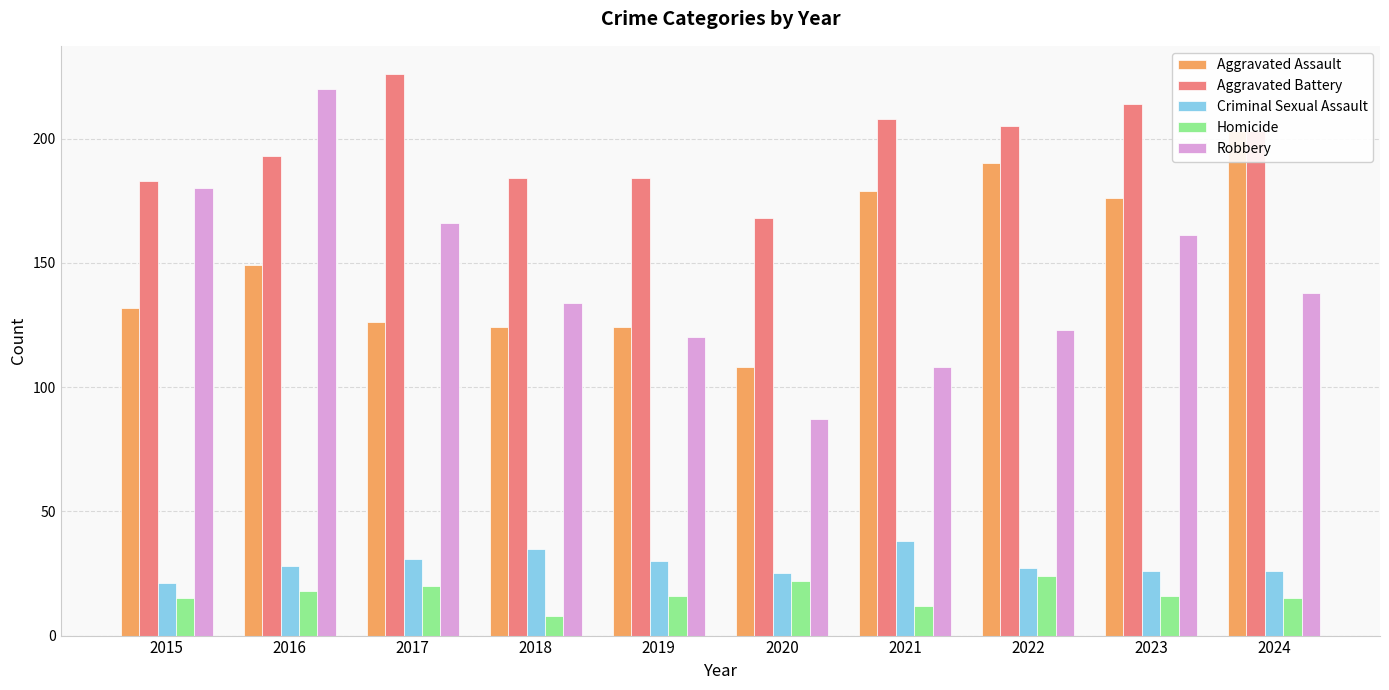

Where is Aggravated Battery nearest to the value 197?

2016